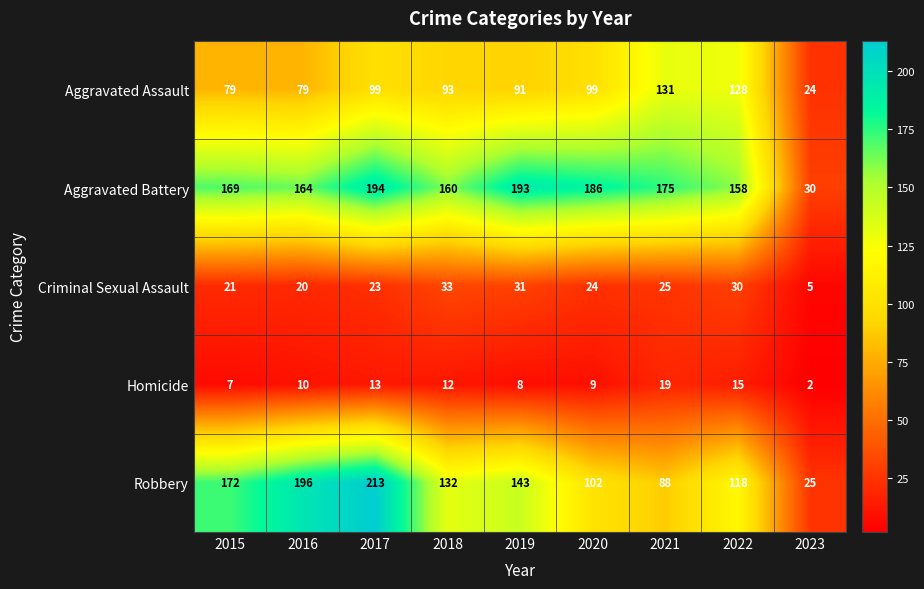

Is the value of Aggravated Battery at 2023 greater than the value of Criminal Sexual Assault at 2016?

Yes